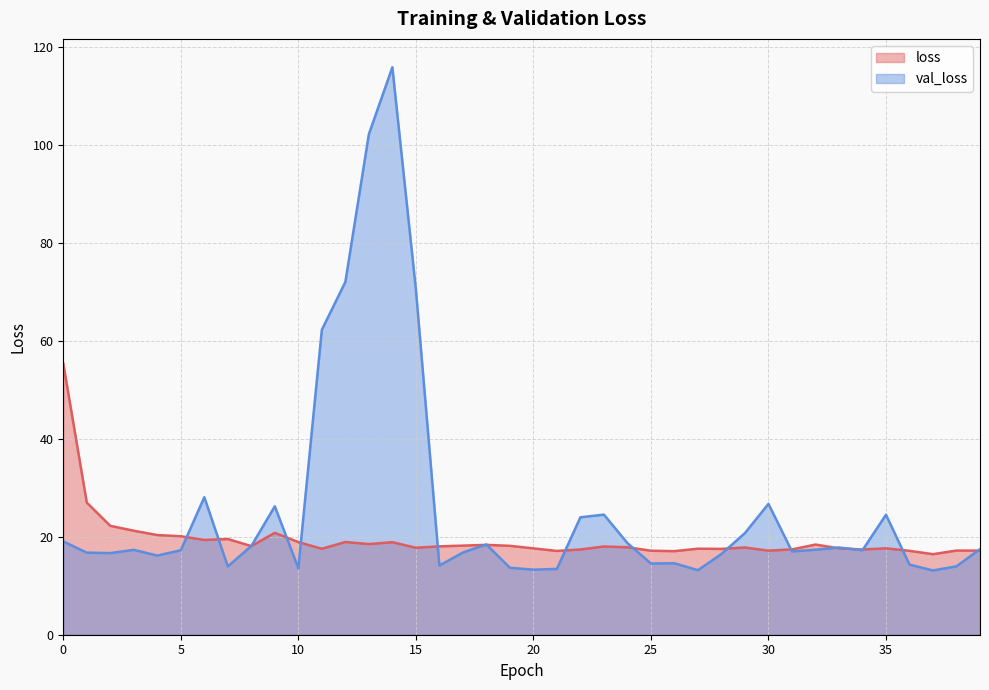

Rank the series by their average value, from highest to lowest.

val_loss, loss